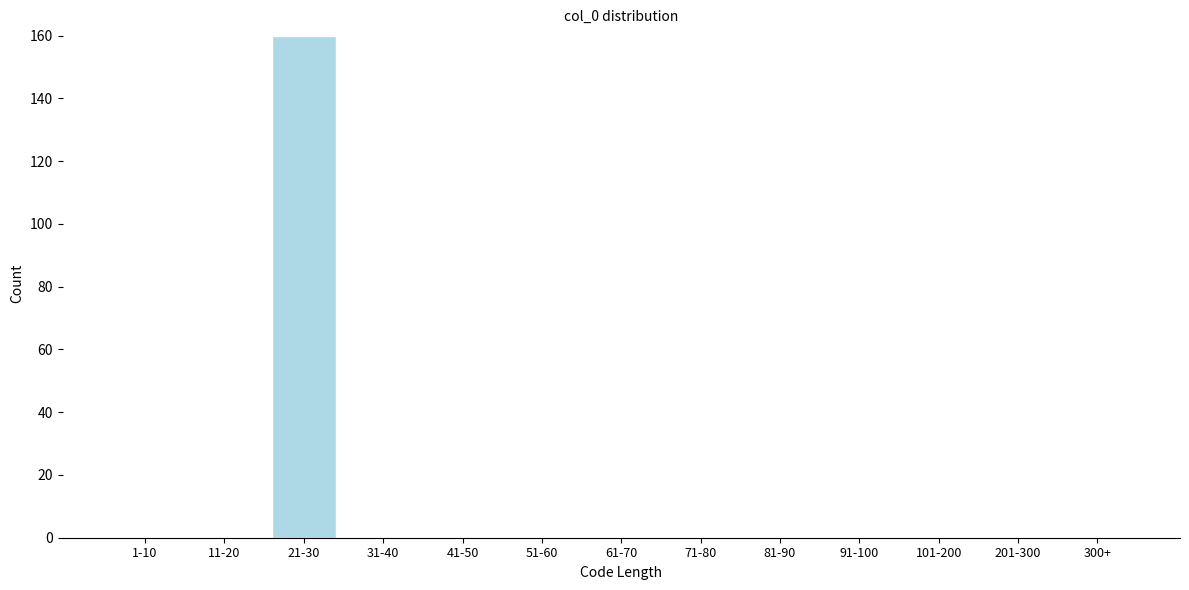

Reading right to left, list all the values displayed in this chart.

300+=0	201-300=0	101-200=0	91-100=0	81-90=0	71-80=0	61-70=0	51-60=0	41-50=0	31-40=0	21-30=160	11-20=0	1-10=0